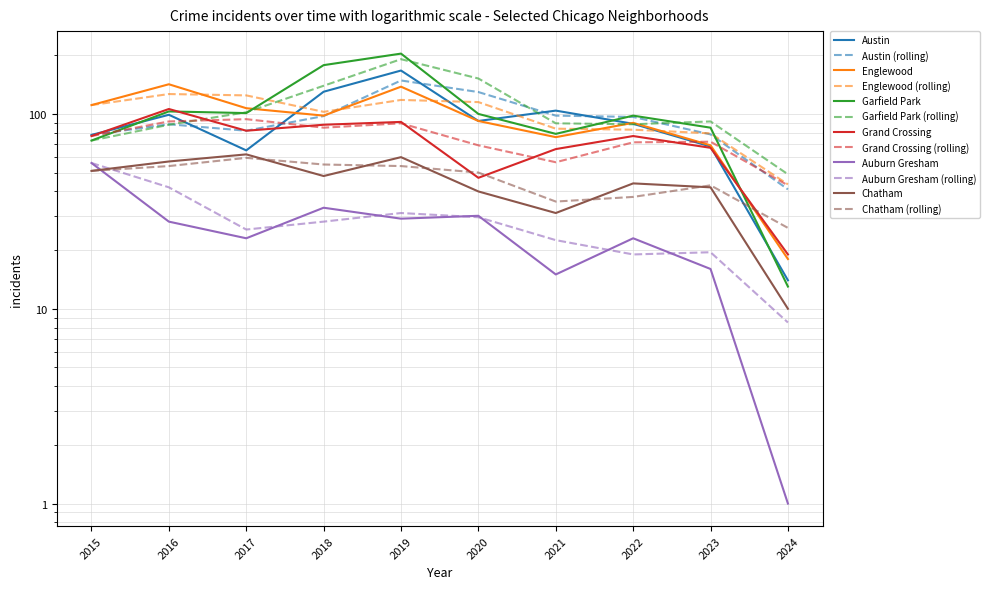

Is the value of Garfield Park at 2019 greater than the value of Austin at 2020?

Yes